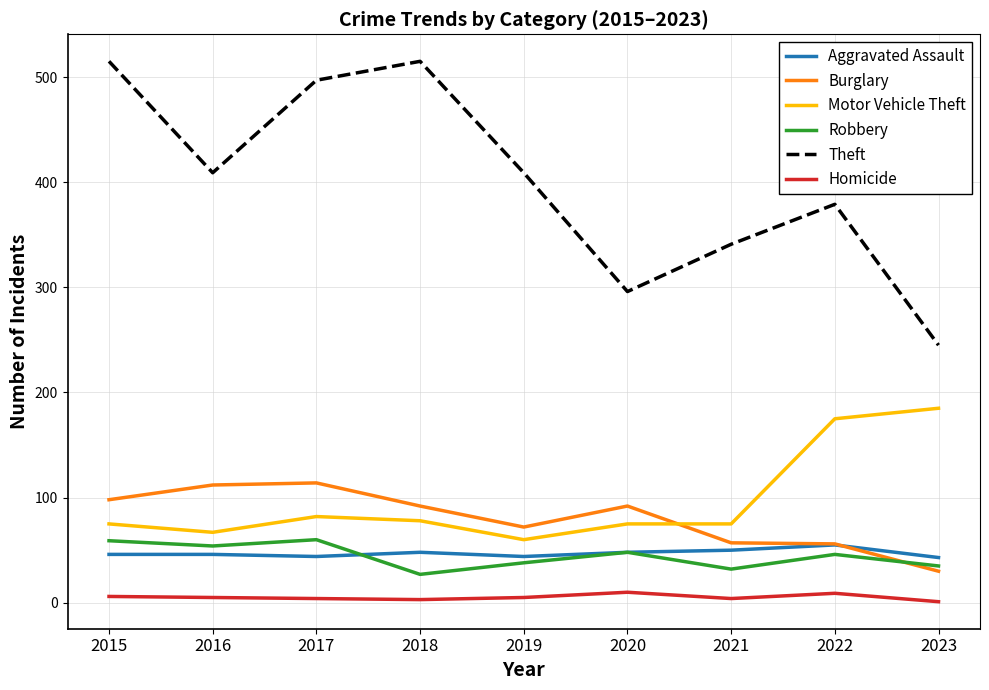

What is the highest value of the Robbery series?

60